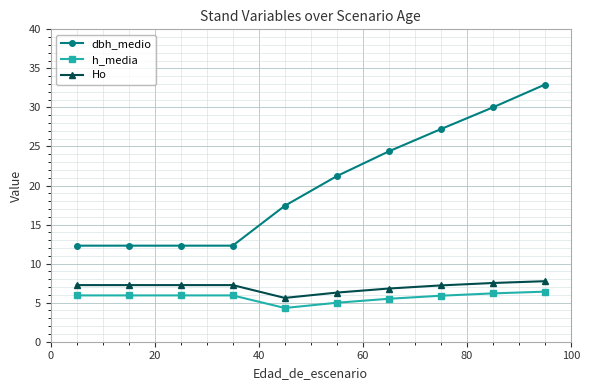

What are all the series names shown in the legend?

dbh_medio, h_media, Ho